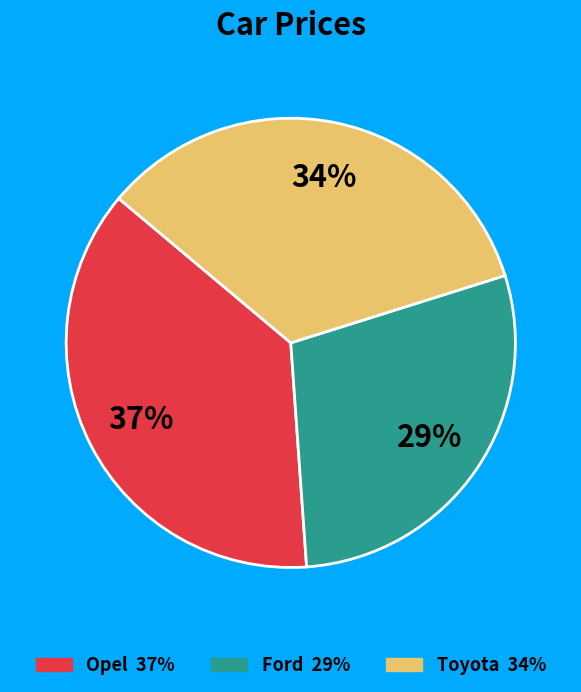

Is Toyota the majority of the pie?

No